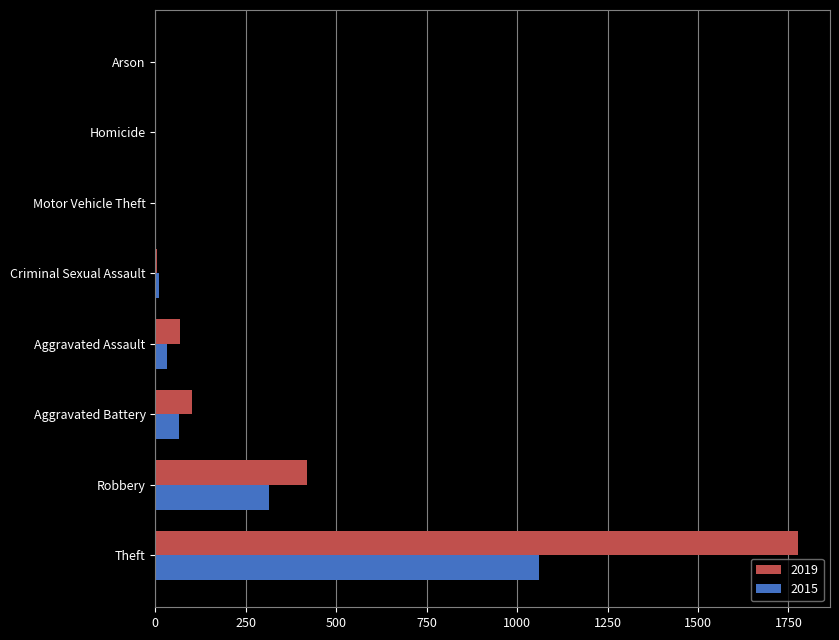

At which category is the sum across all series the highest?

Theft